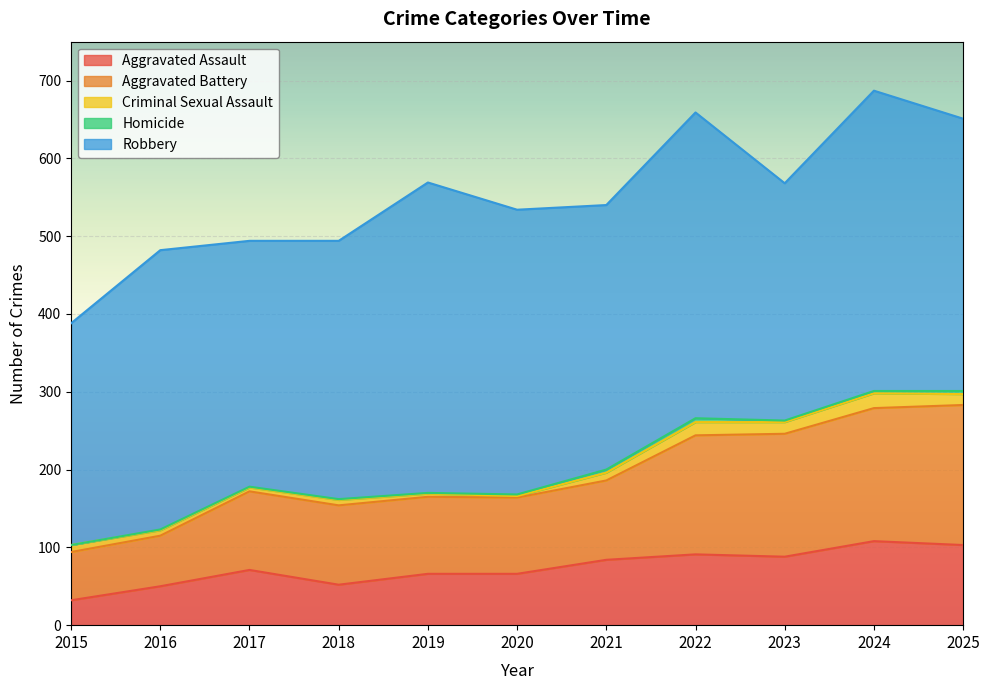

True or false: Criminal Sexual Assault has more than 0 points higher than both neighbors.

True